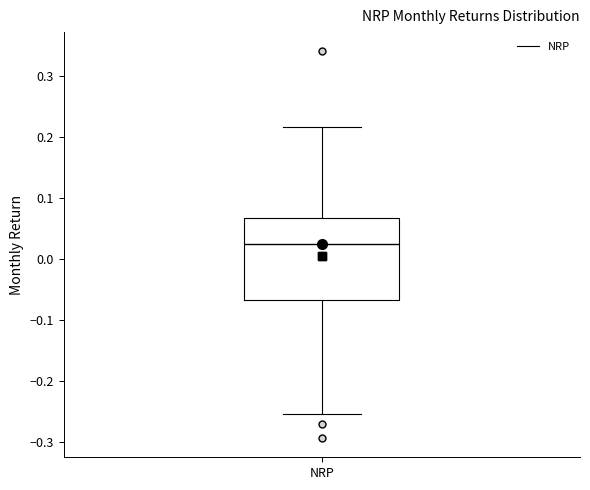

Transcribe this box plot: give where the median line is, the range the box spans, and where the two whiskers end, as read against the y-axis. The values are not printed on the chart, so give them approximately, as read against the axis.

median 0.02, box -0.07 to 0.07, whiskers -0.25 to 0.22